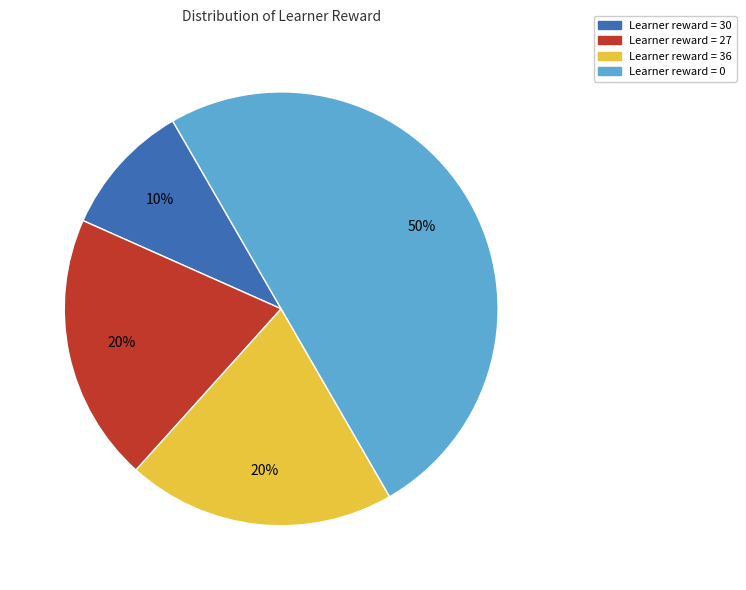

Does Learner reward = 36 account for over 50% of the chart?

No